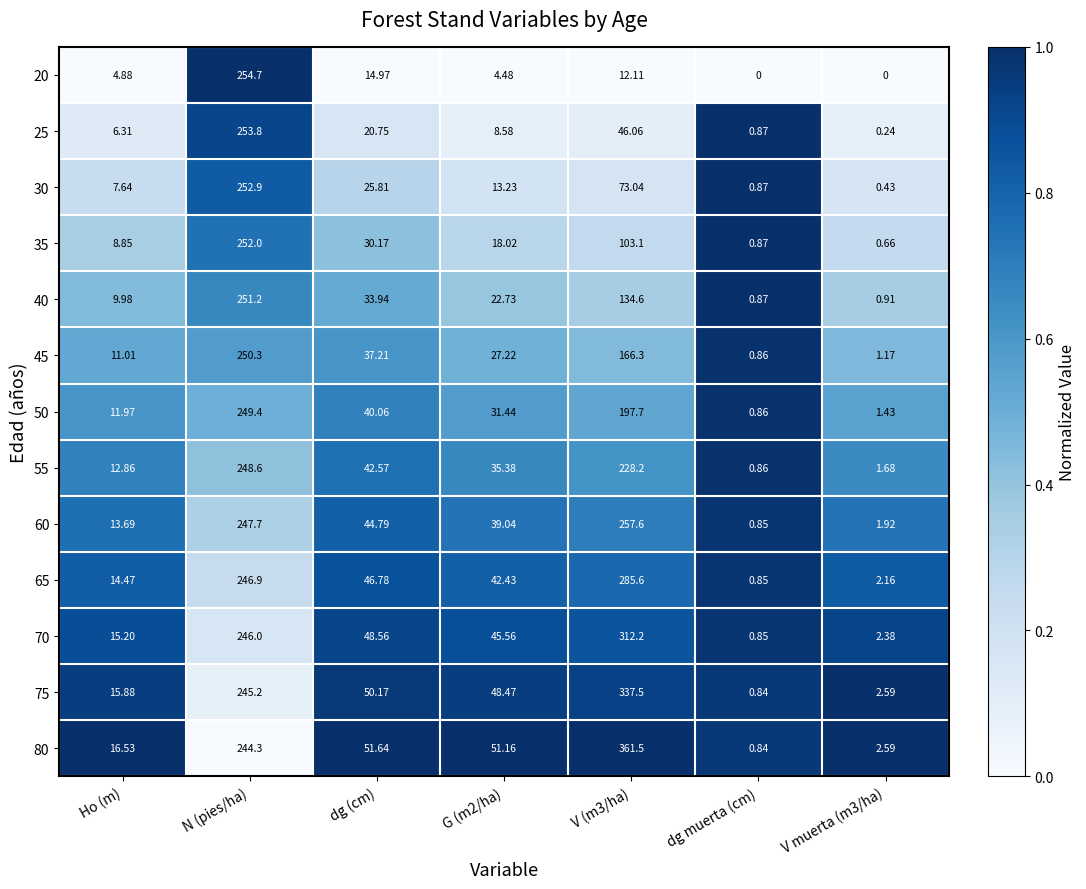

At which category is the sum across all series the highest?

N (pies/ha)